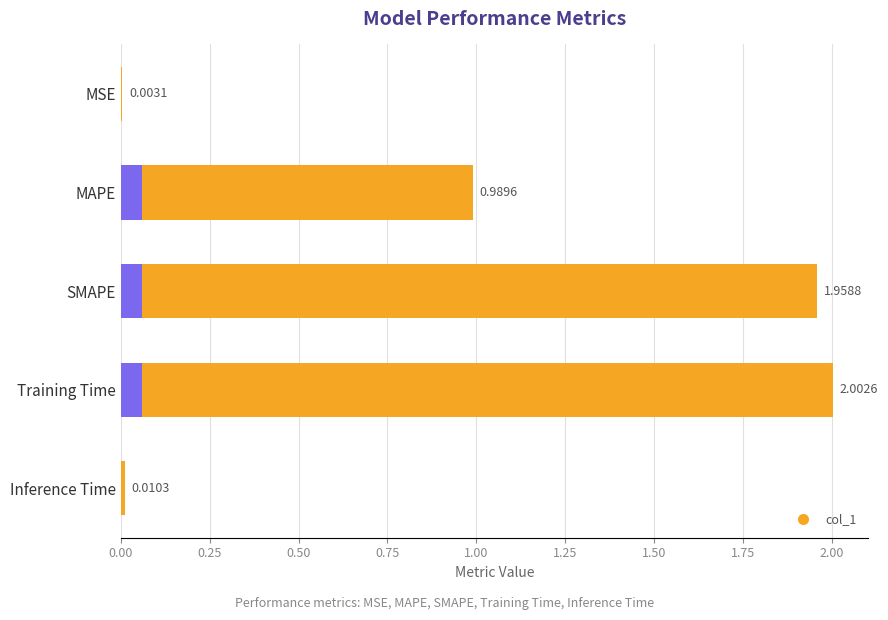

What position from the left is MSE?

1